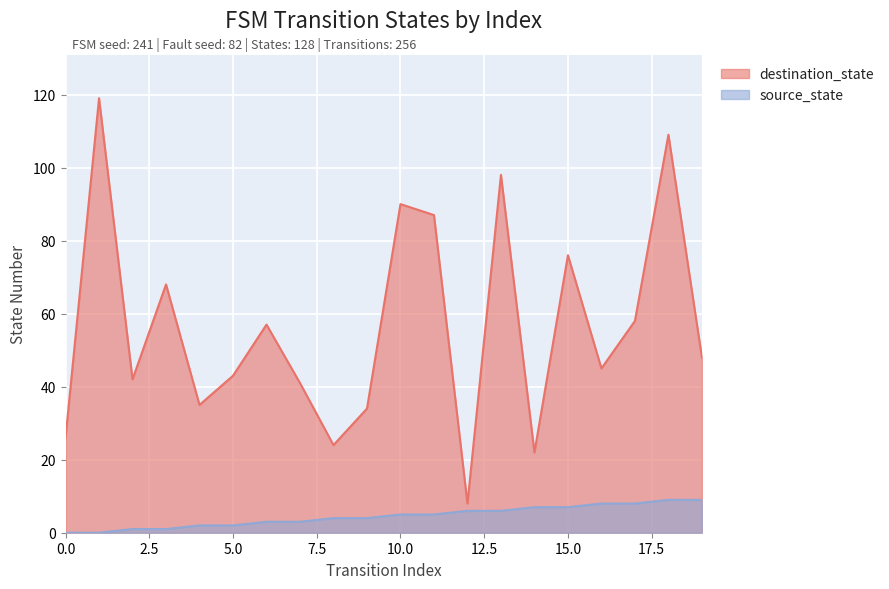

At how many categories does at least one series exceed 24?

17